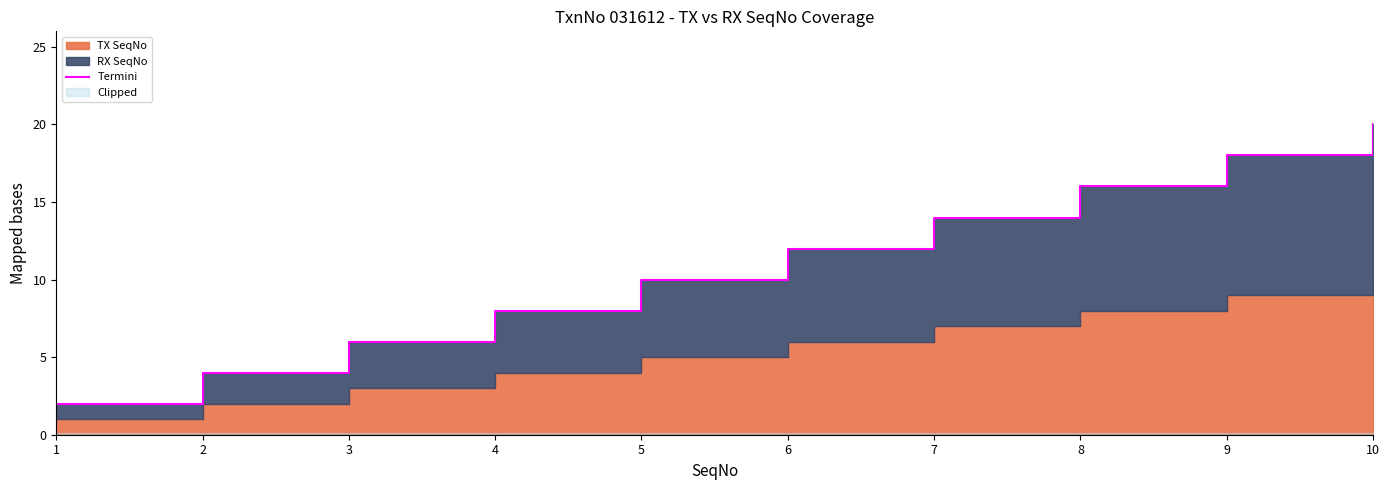

What is the ratio of the value at 7 to the value at 5?

1.4